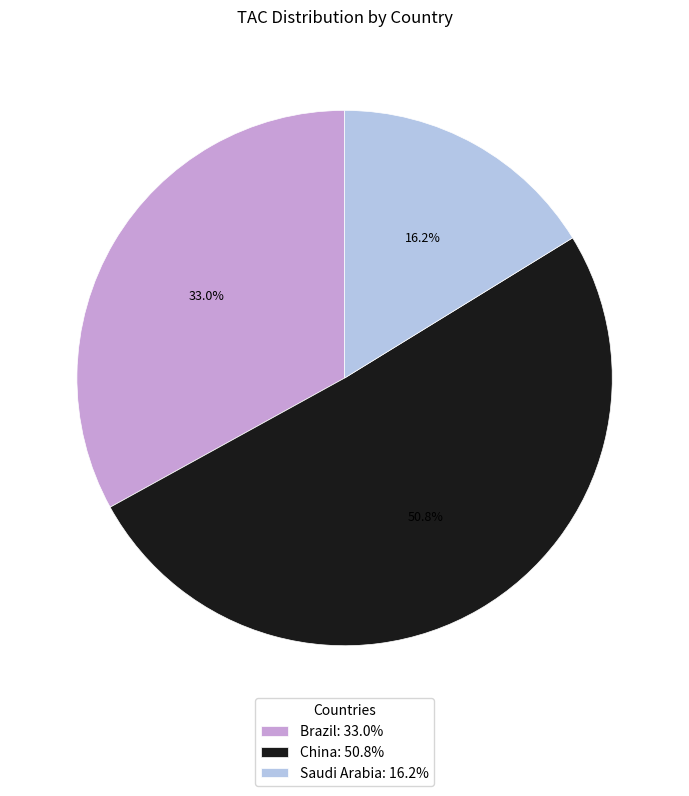

Which slice is the smallest?

Saudi Arabia: 16.2%